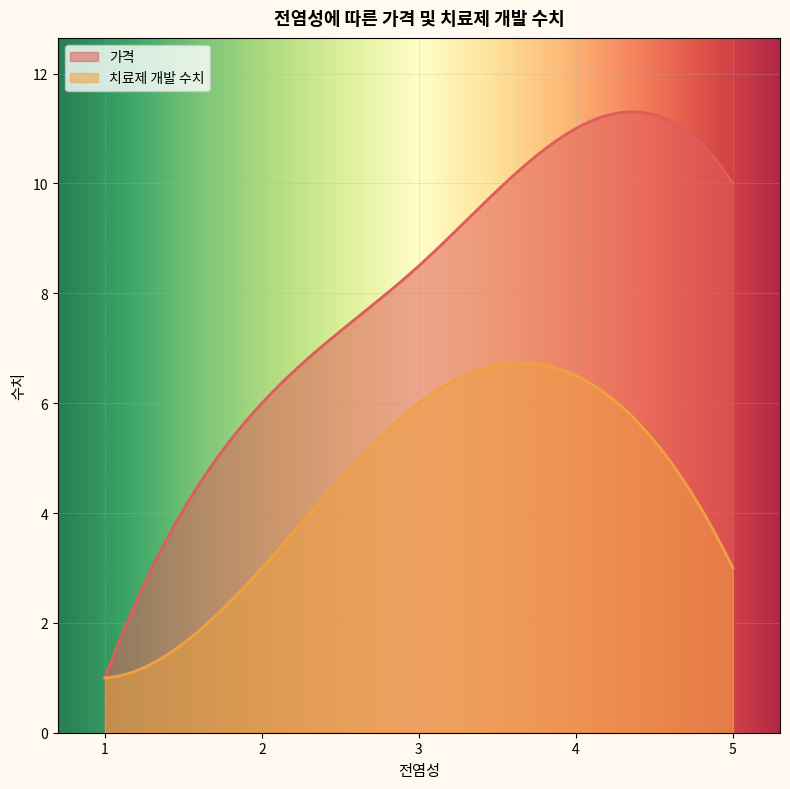

How many lines are shown in the chart?

2